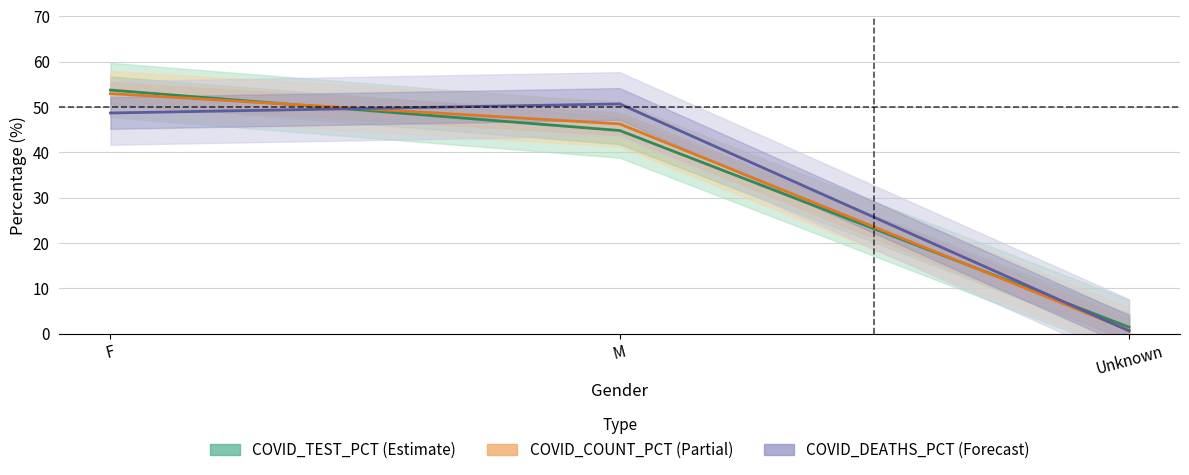

What is the sum of all COVID_COUNT_PCT values?

100.0